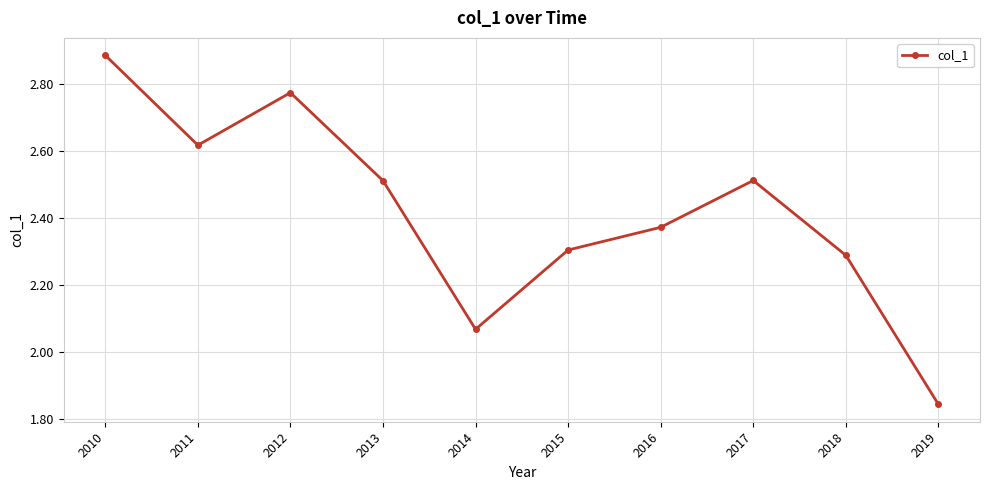

Where is the first local minimum?

2011